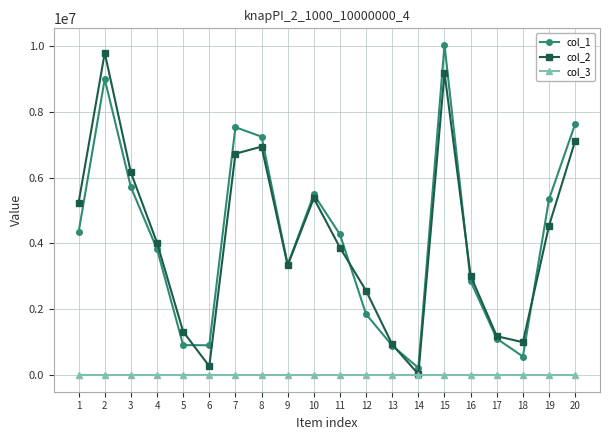

True or false: col_2 has more than 0 points higher than both neighbors.

True